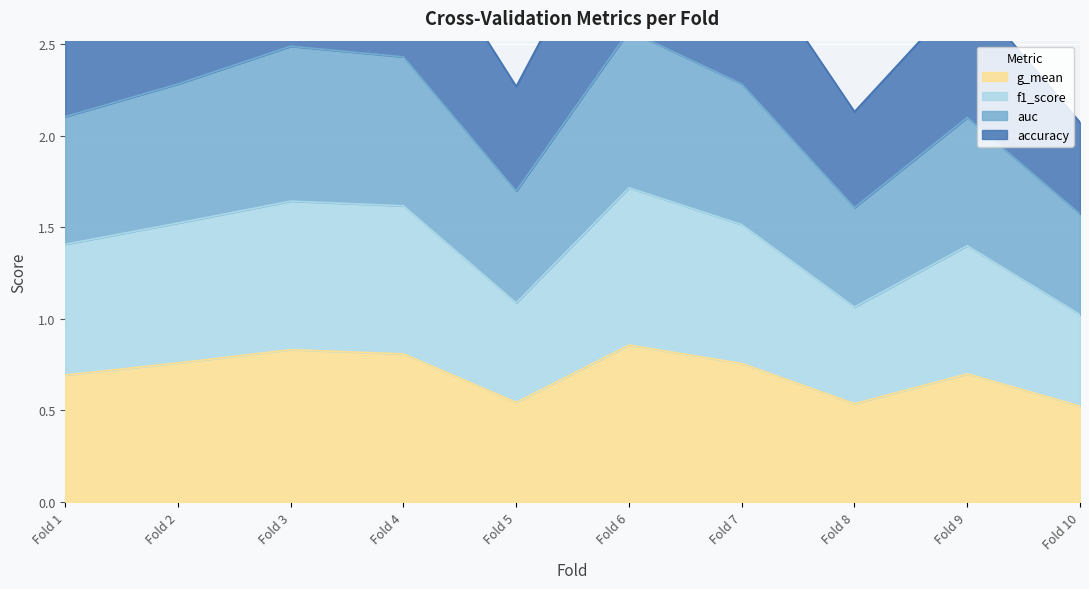

The g_mean series shows 0.8 at Fold 8. True or false?

False